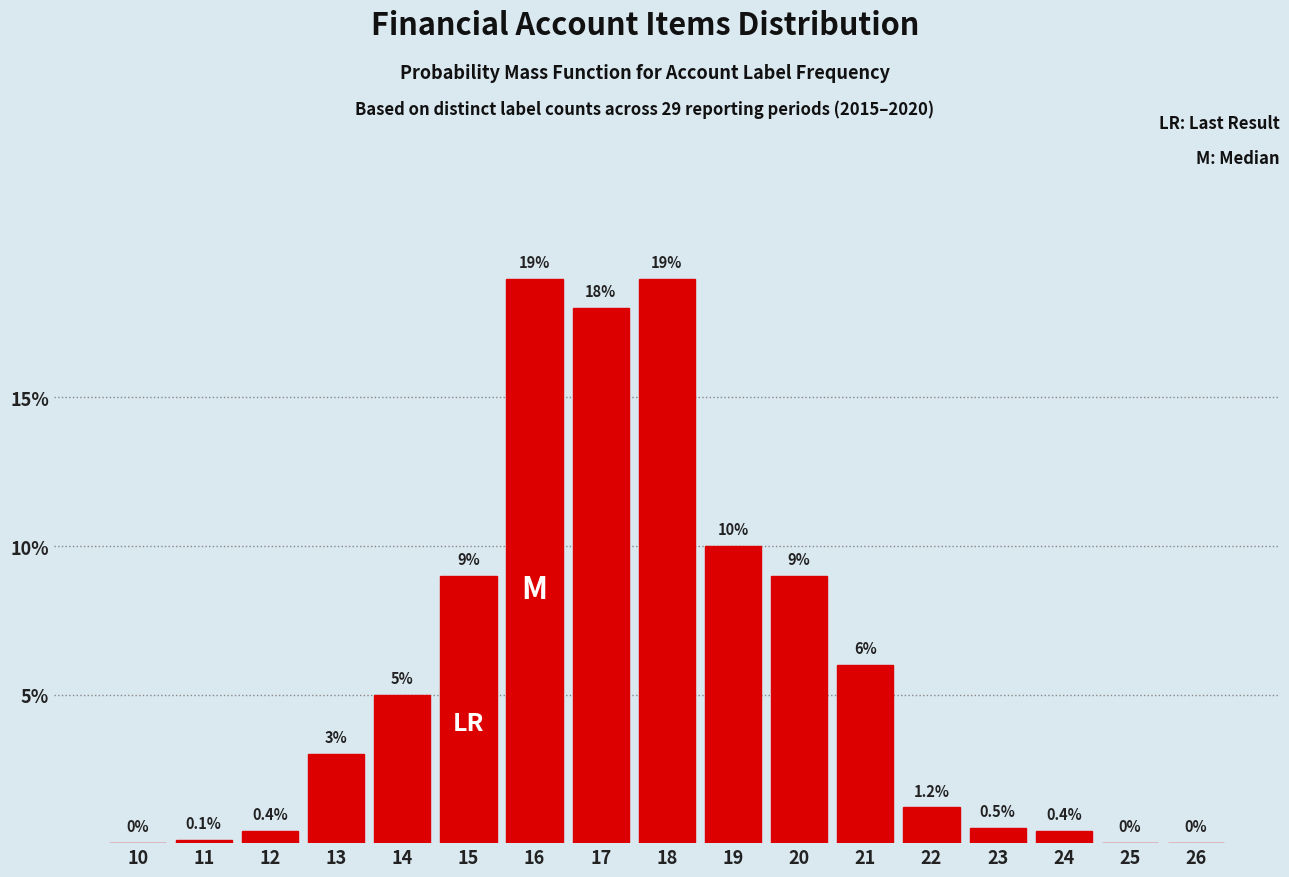

Reading left to right, transcribe all the data shown in this chart.

10=0.0	11=0.1	12=0.4	13=3.0	14=5.0	15=9.0	16=19.0	17=18.0	18=19.0	19=10.0	20=9.0	21=6.0	22=1.2	23=0.5	24=0.4	25=0.0	26=0.0